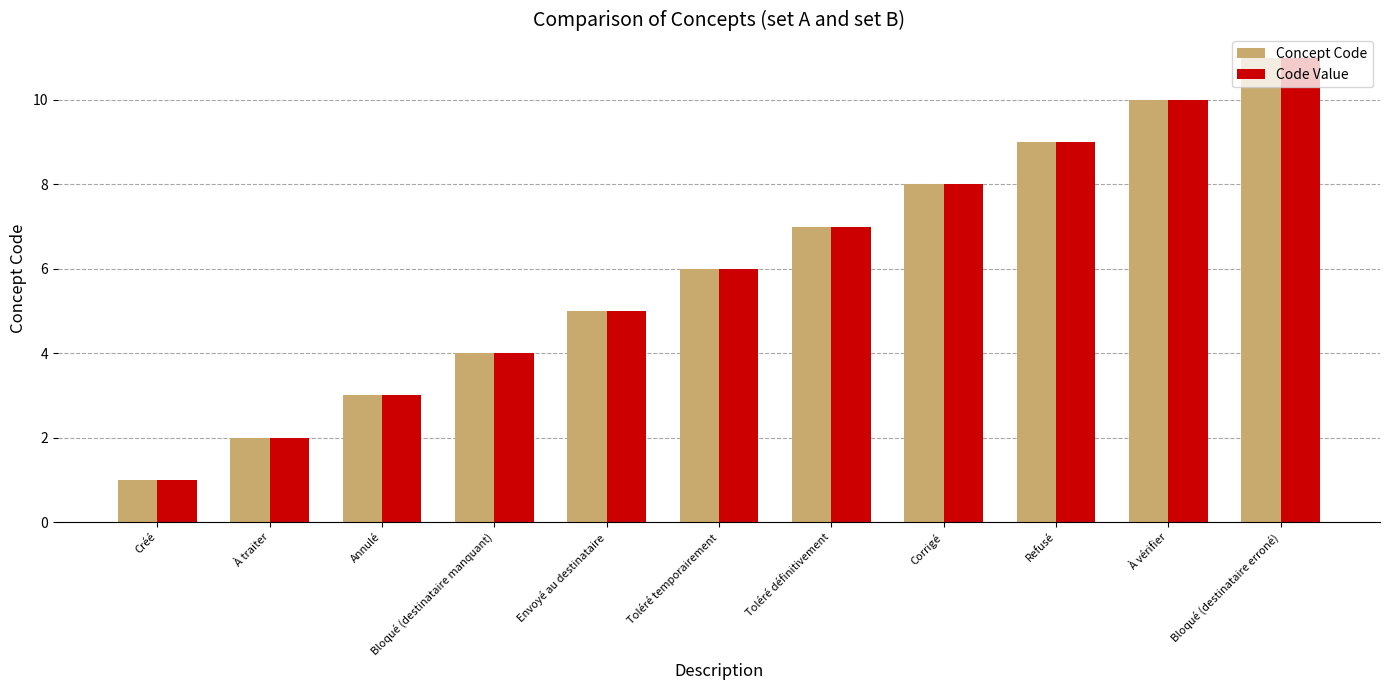

How many Concept Code values are between 3 and 9?

7